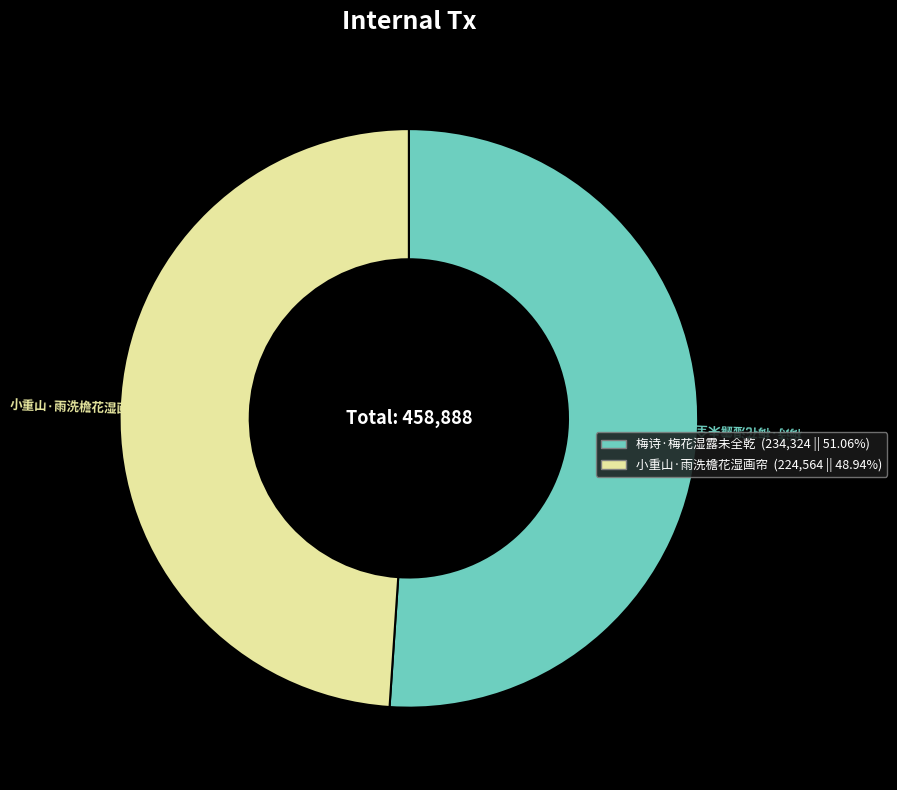

Which slice represents more than half of the pie?

梅诗·梅花湿露未全乾